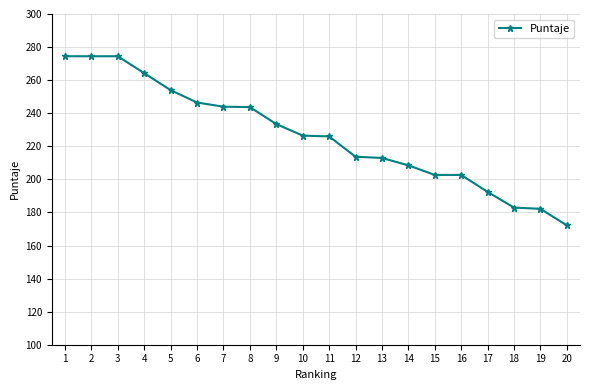

Between 14 and 9, which is larger?

9